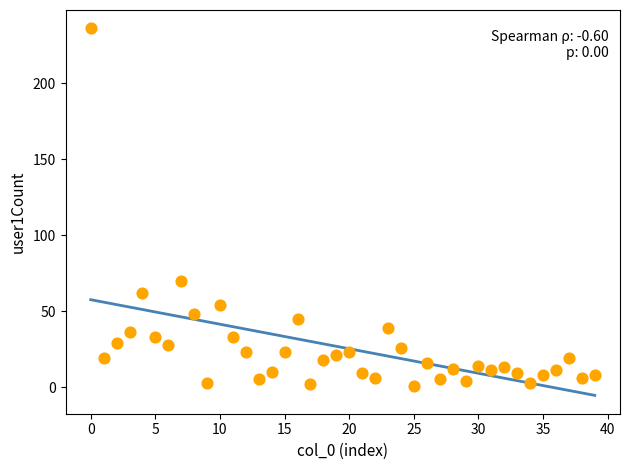

What is the range of Y values (max minus min)?

235